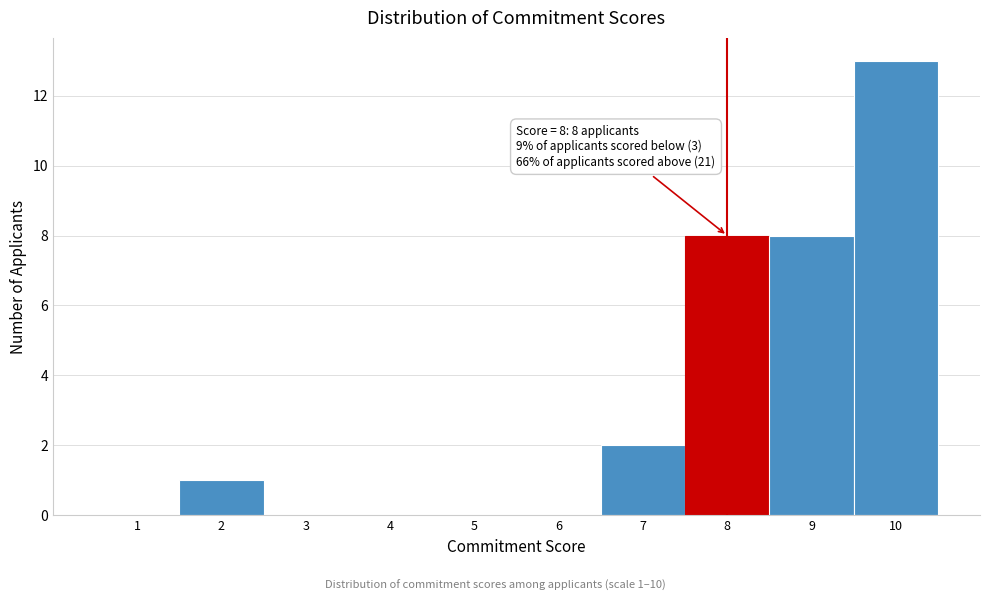

Which range on the x-axis has the tallest bar?

9.5 to 10.5